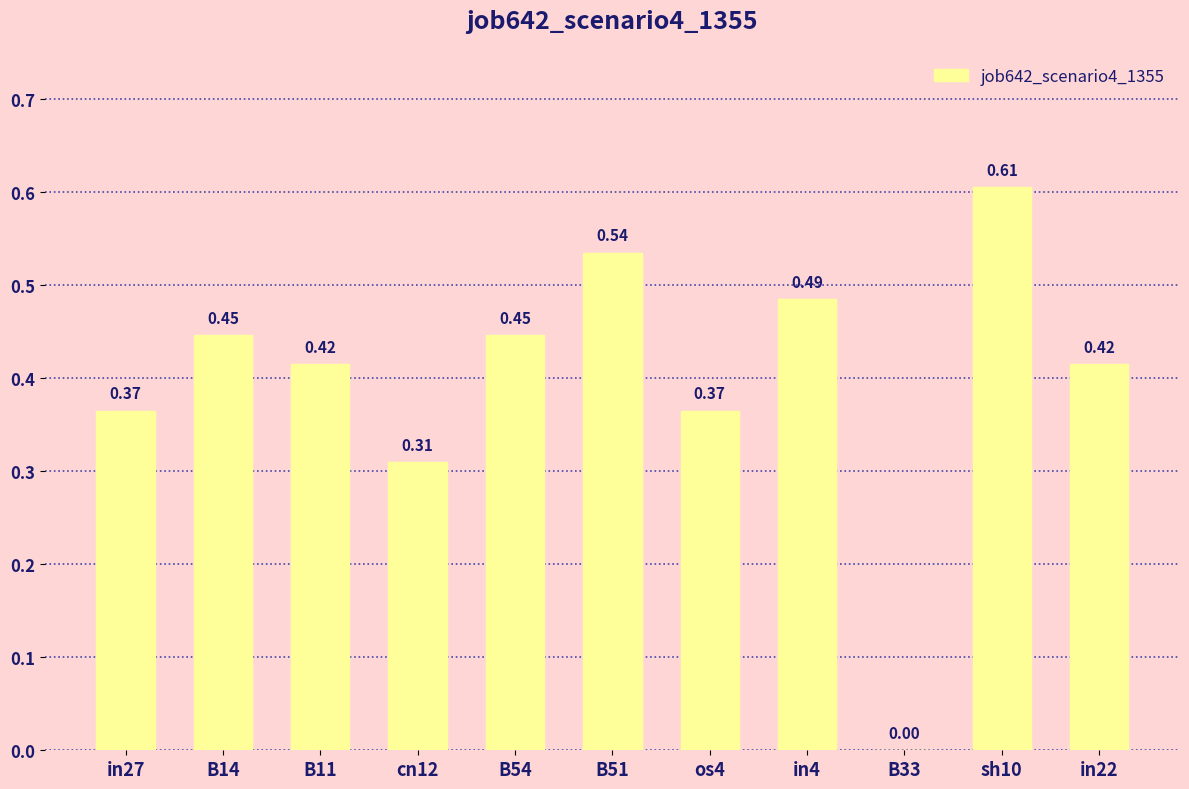

Which has a higher value, cn12 or B54?

B54